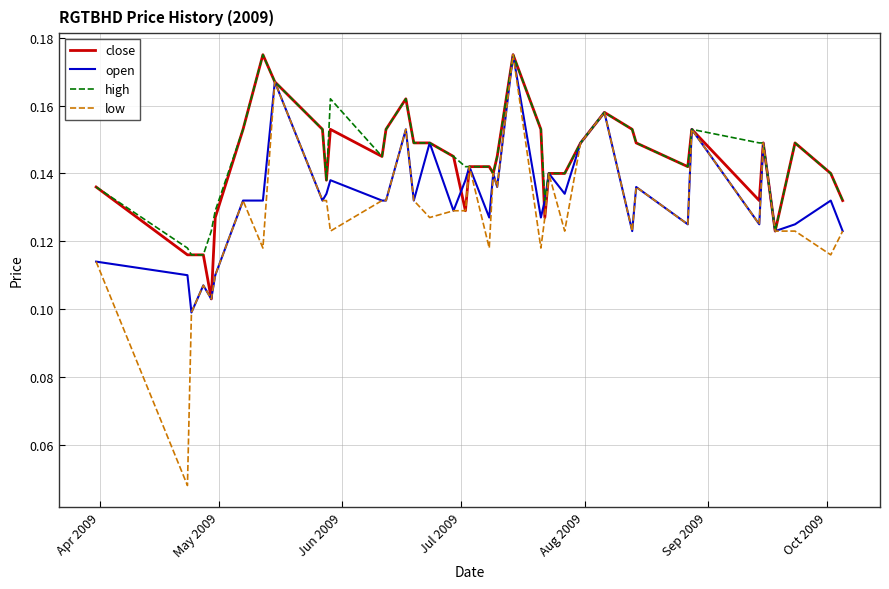

At how many categories does at least one series exceed 0?

40